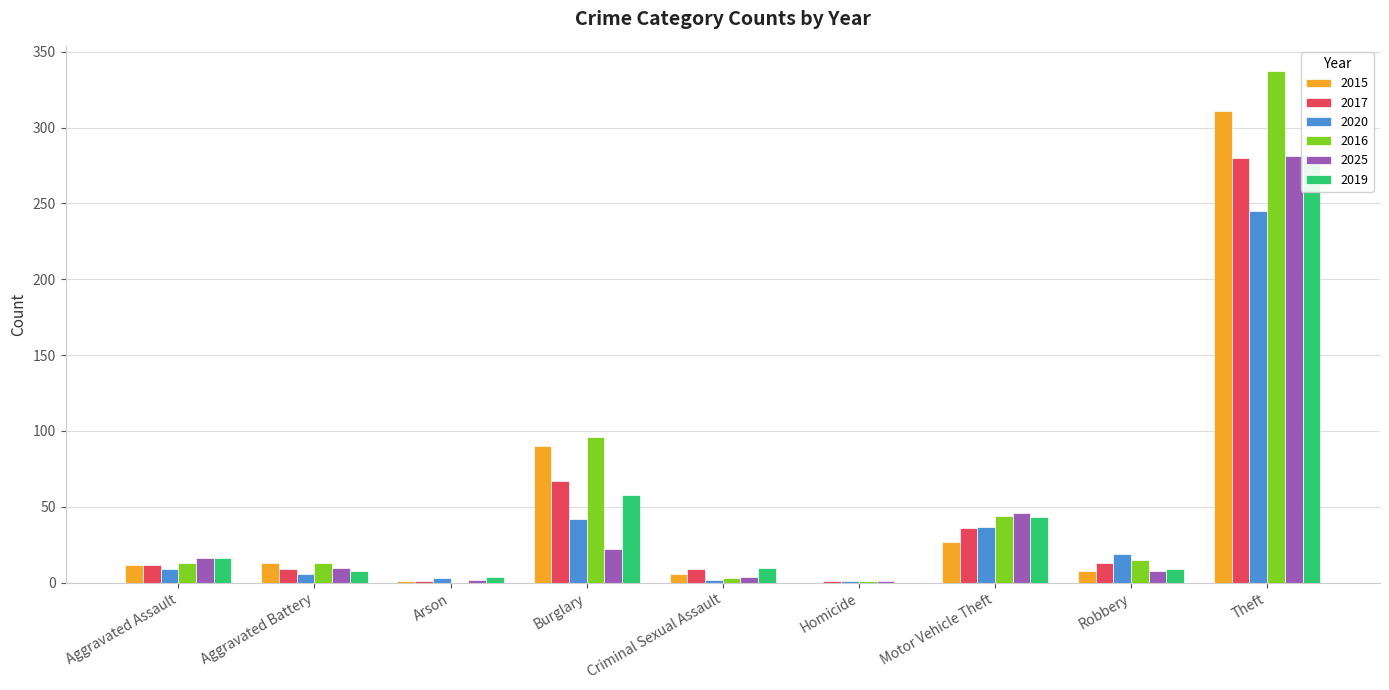

Count the number of categories in the chart.

9